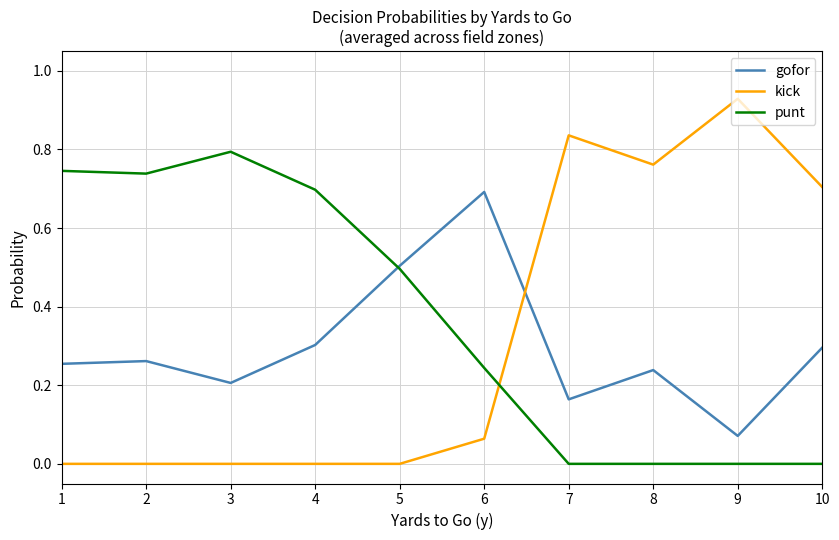

At which label does gofor reach its peak?

6